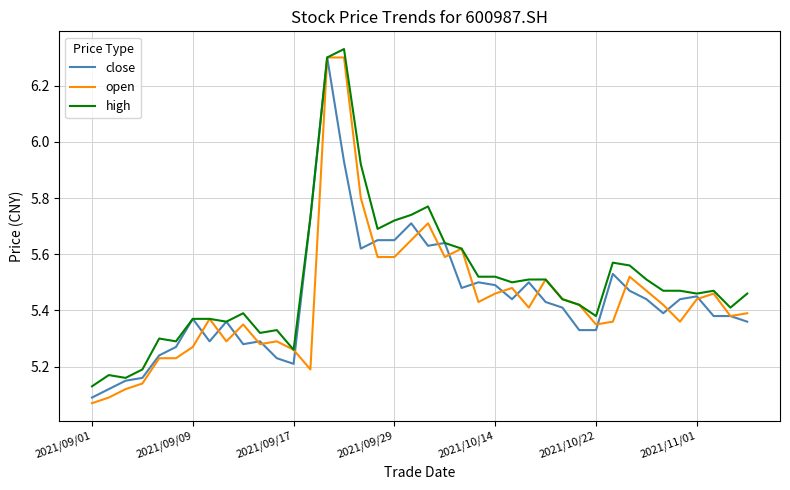

Which series has the widest spread of values?

open